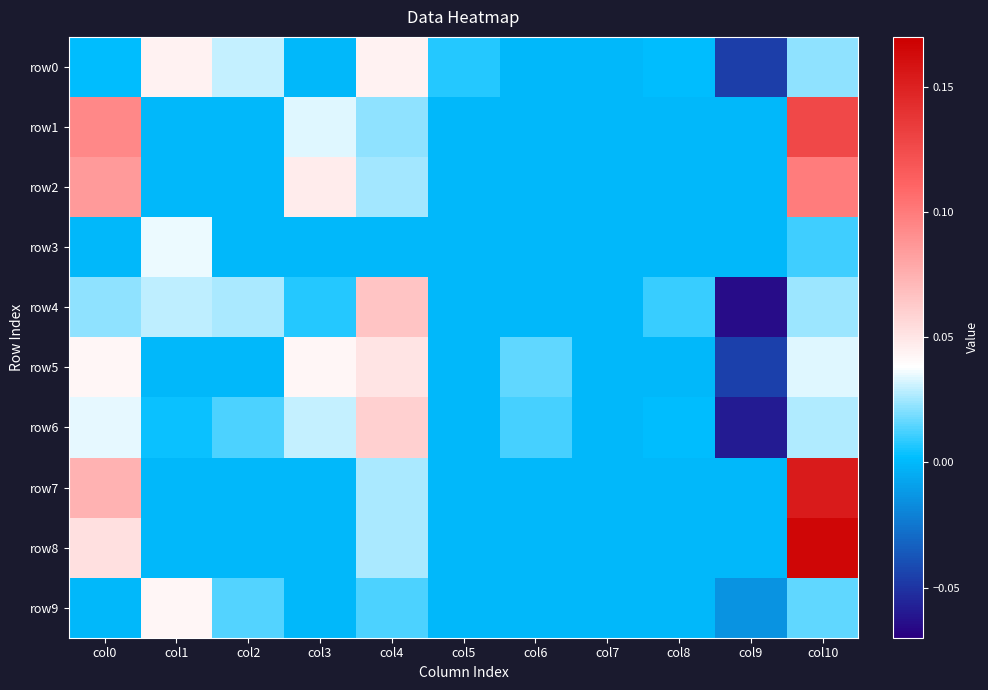

At how many categories does at least one series exceed 0?

9